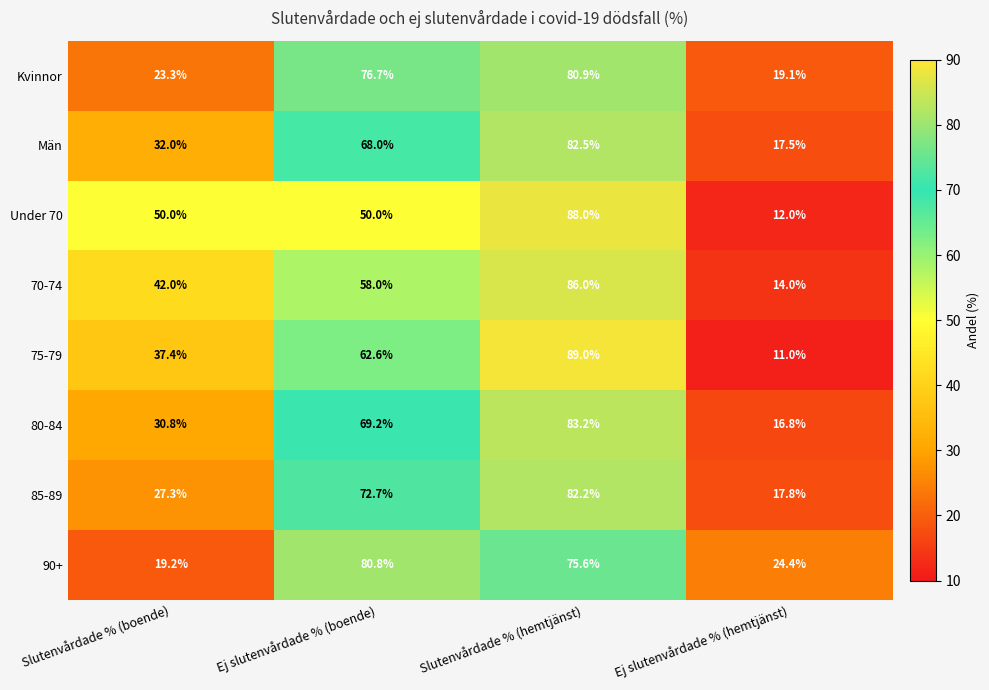

What is the maximum value shown in the chart?

89.0